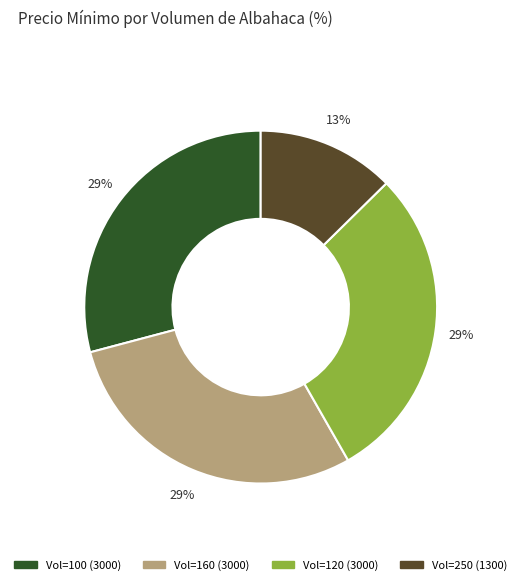

How many segments does this pie chart have?

4